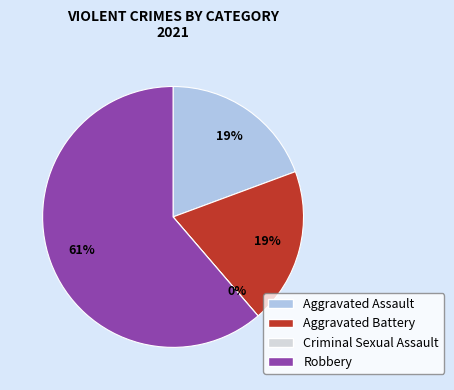

Is the sum of Aggravated Battery and Aggravated Assault greater than half?

No